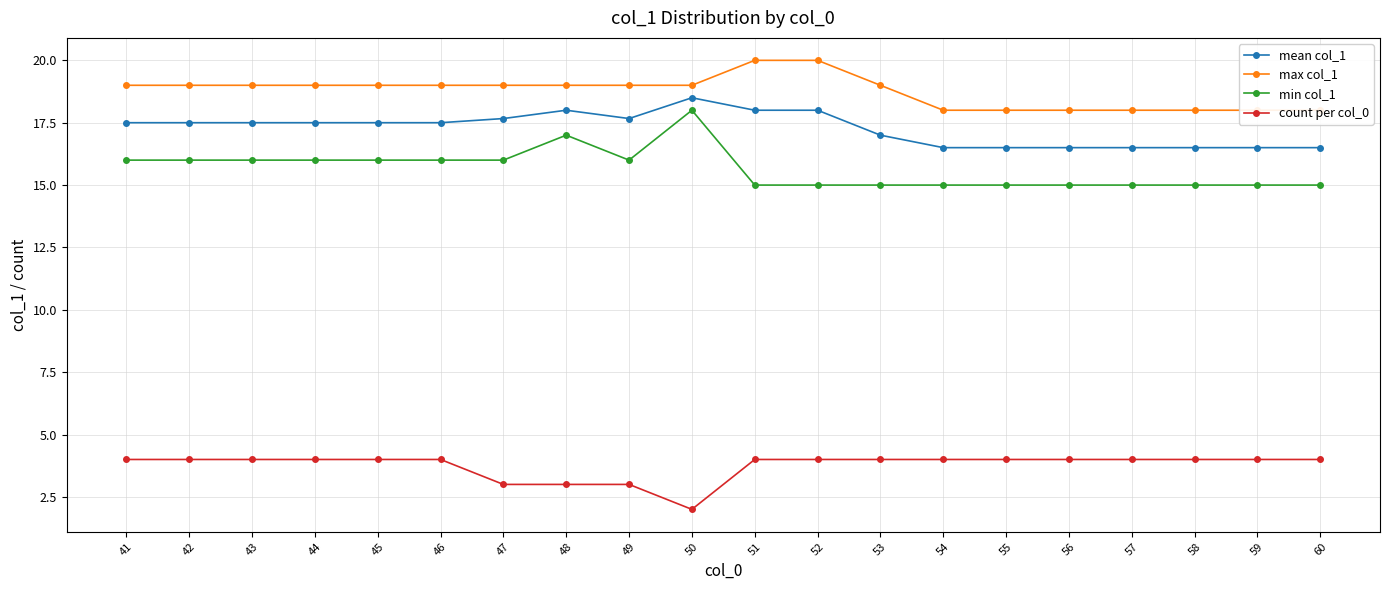

Is the value of mean col_1 at 44 greater than the value of count per col_0 at 49?

Yes